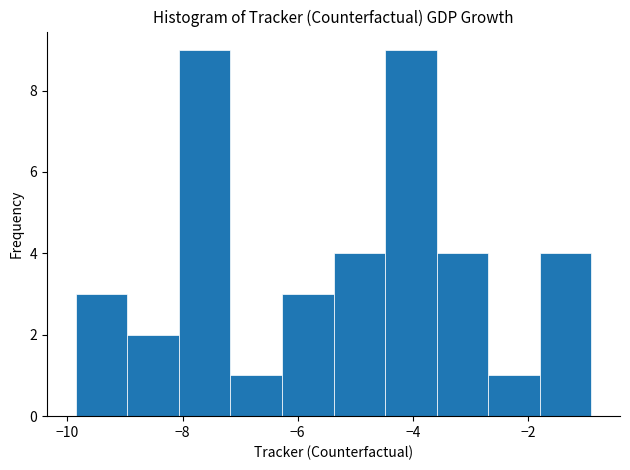

Reading left to right, list every bar in this chart as the range it spans on the x-axis followed by its height. Neither the bar edges nor the heights are printed on the chart, so give them approximately, as read against the axes.

-9.8 to -9.0: 3
-9.0 to -8.0: 2
-8.0 to -7.2: 9
-7.2 to -6.2: 1
-6.2 to -5.4: 3
-5.4 to -4.4: 4
-4.4 to -3.6: 9
-3.6 to -2.6: 4
-2.6 to -1.8: 1
-1.8 to -1.0: 4